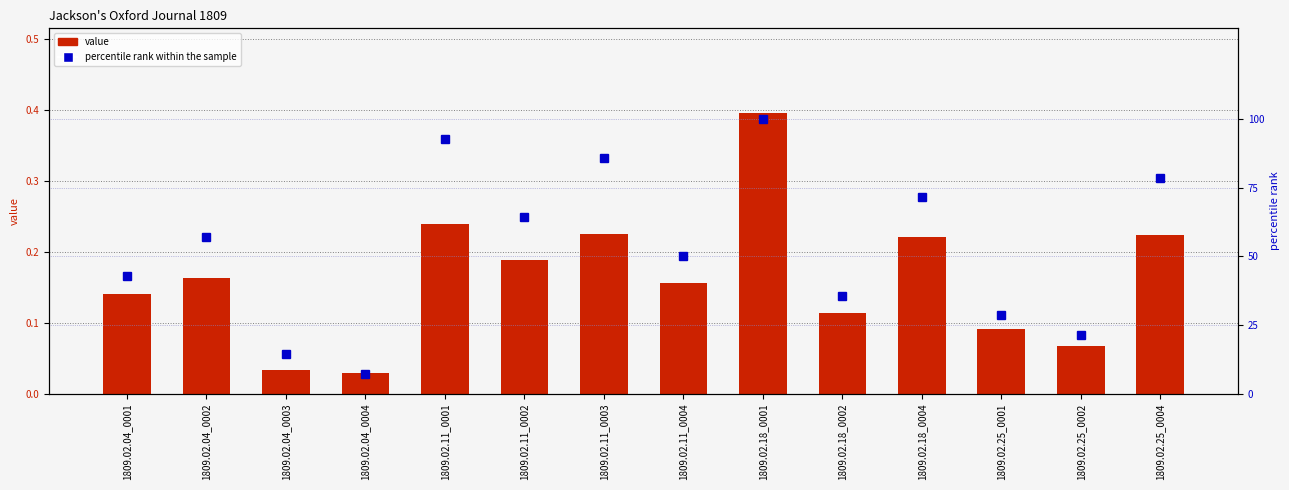

How many groups of bars are there?

14